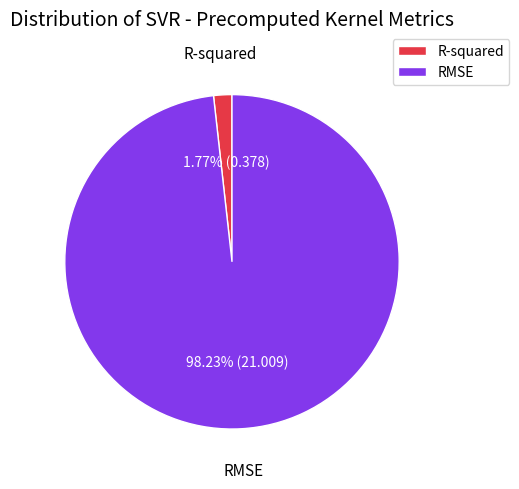

Rank the categories by value from highest to lowest.

RMSE, R-squared